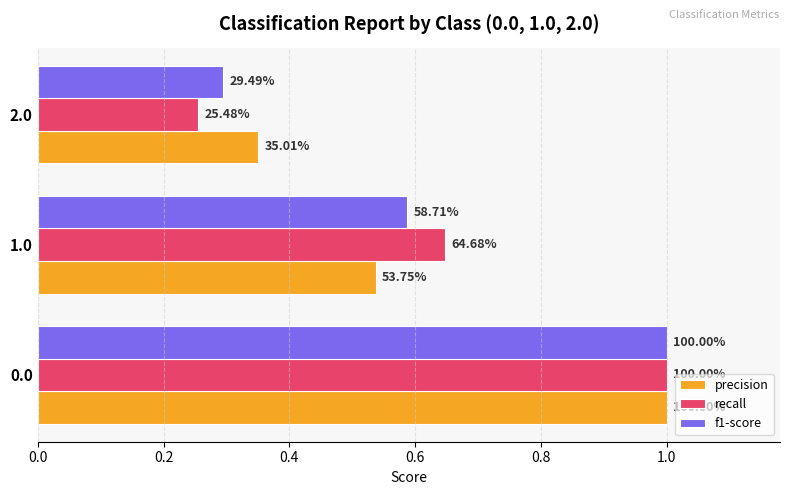

What is the average value of the recall series?

0.6